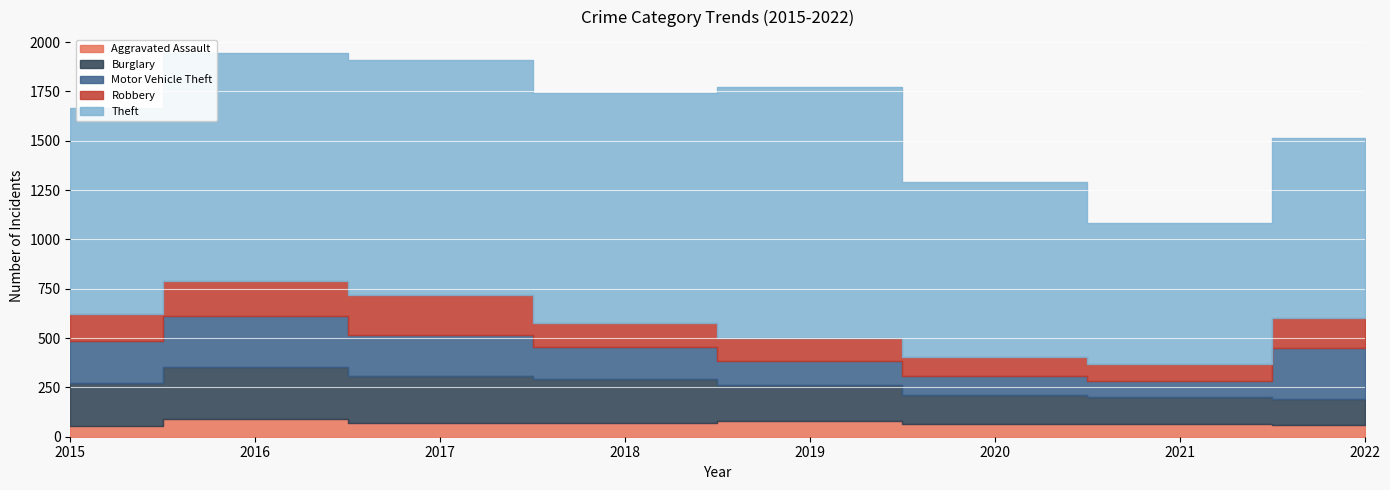

What is the difference between the maximum and minimum values in the Robbery series?

114